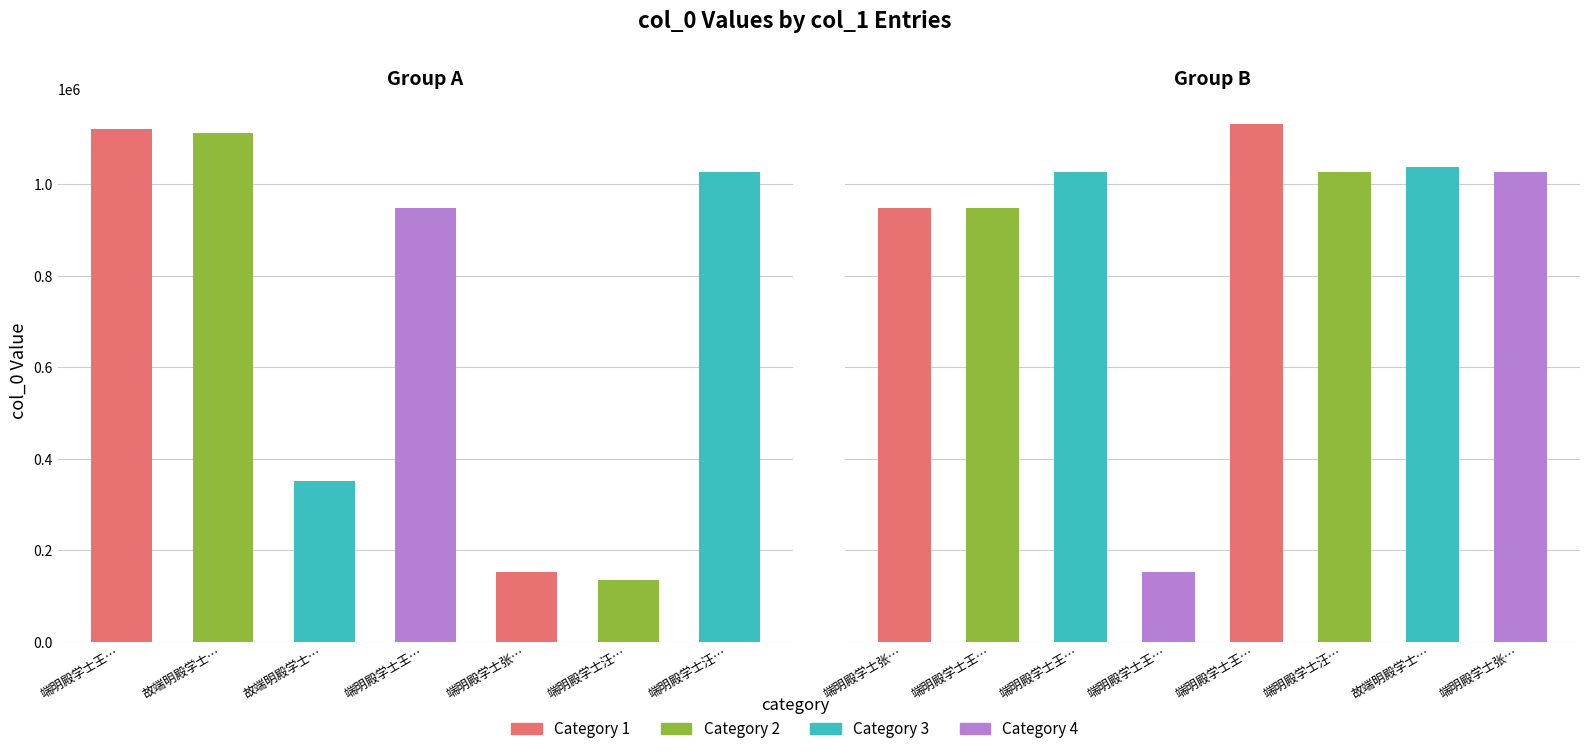

Approximately how many times larger is the value at 端明殿学士张公挽词 其三 compared to 端明殿学士王公挽词 其二?

1.0